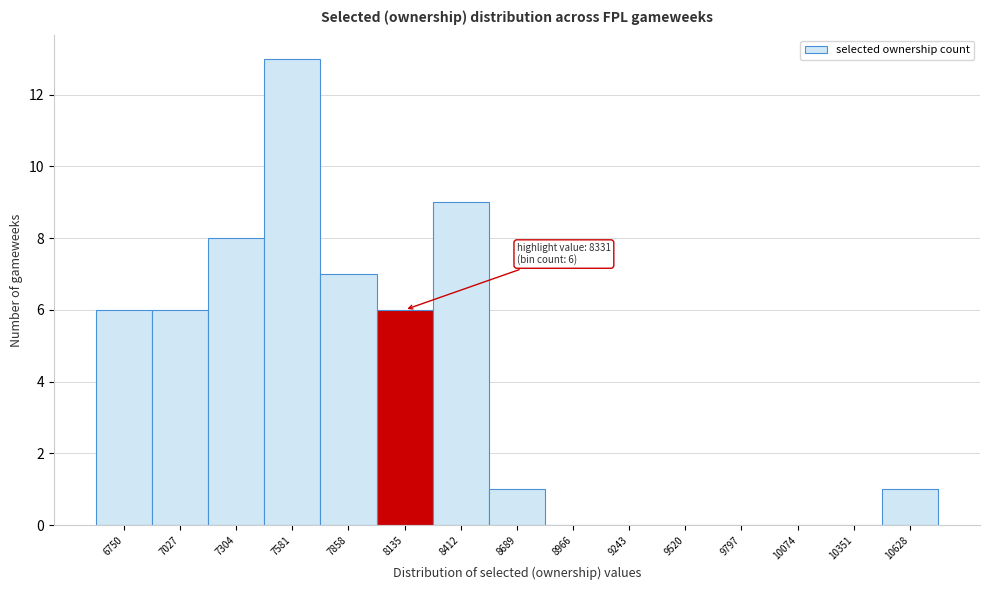

Reading left to right, transcribe all the data shown in this chart.

6750=6	7027=6	7304=8	7581=13	7858=7	8135=6	8412=9	8689=1	8966=0	9243=0	9520=0	9797=0	10074=0	10351=0	10628=1